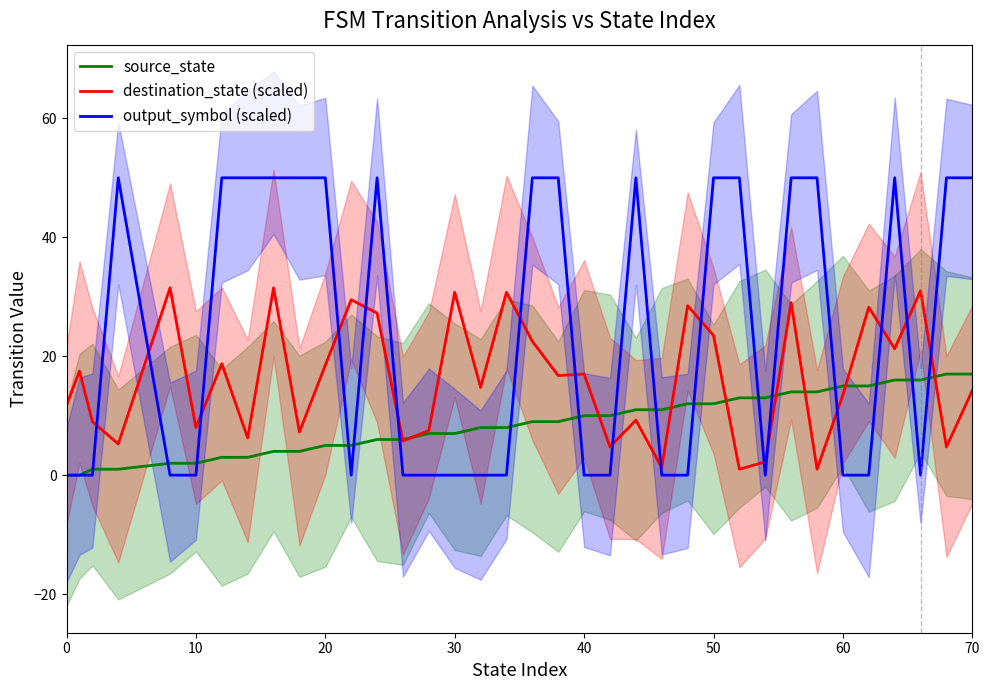

True or false: destination_state (scaled) has a value of 44.5 at 30.

False